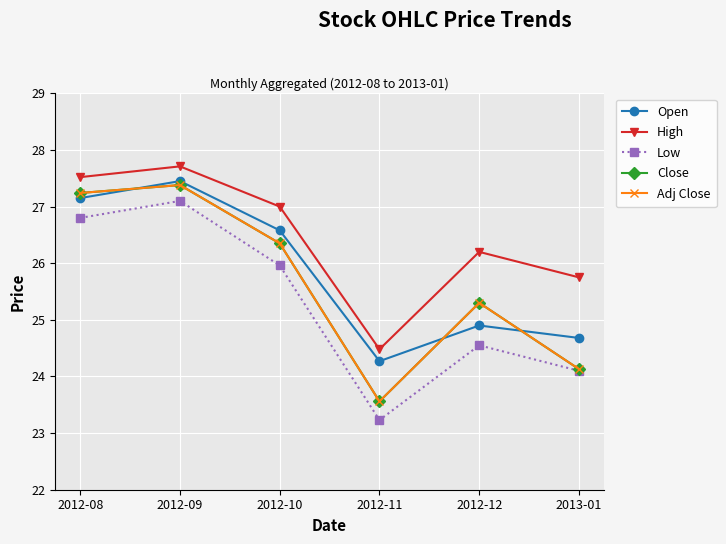

Reading right to left, transcribe all the data shown in this chart.

Open: 24.7	24.9	24.3	26.6	27.4	27.1
High: 25.8	26.2	24.5	27.0	27.7	27.5
Low: 24.1	24.6	23.2	26.0	27.1	26.8
Close: 24.1	25.3	23.6	26.4	27.4	27.2
Adj Close: 24.1	25.3	23.6	26.4	27.4	27.2